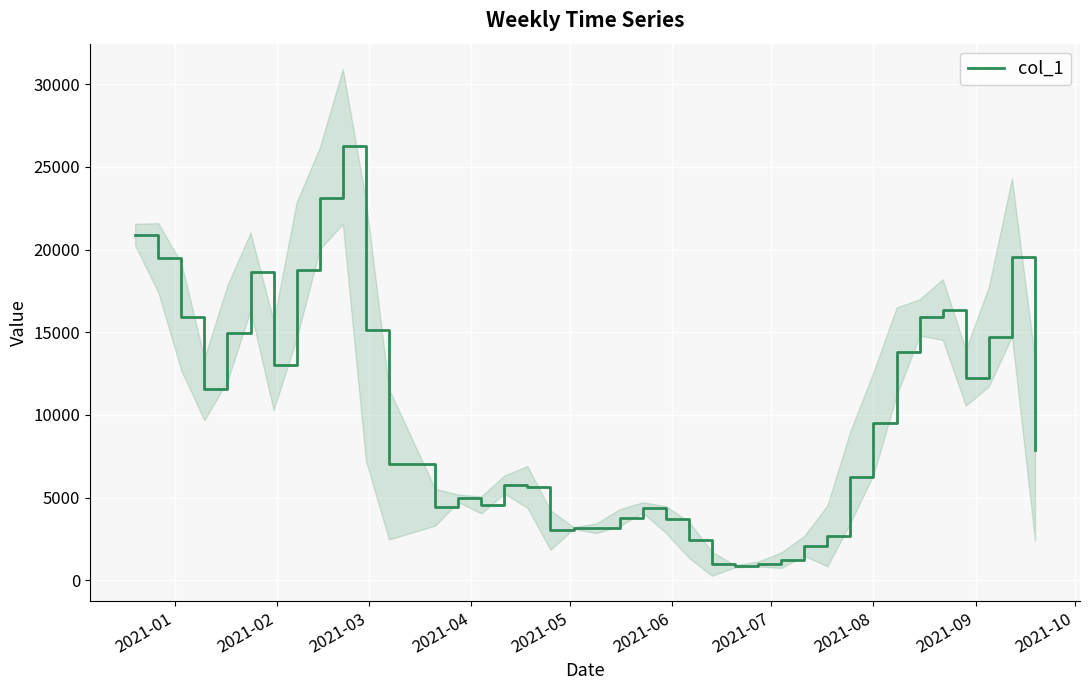

What is the smallest value displayed?

841.4